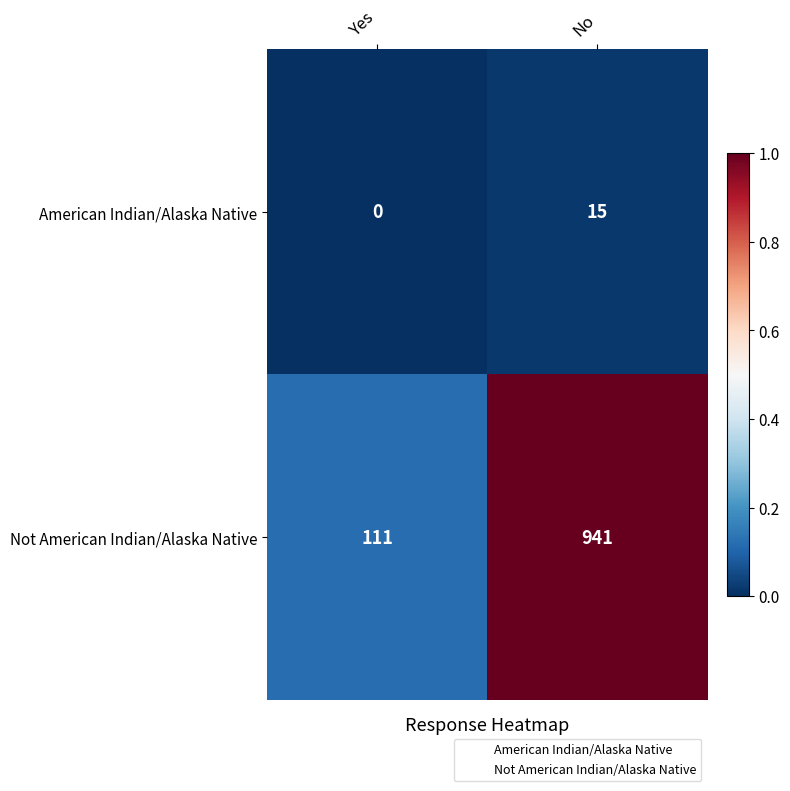

Count the number of data series in this chart.

2